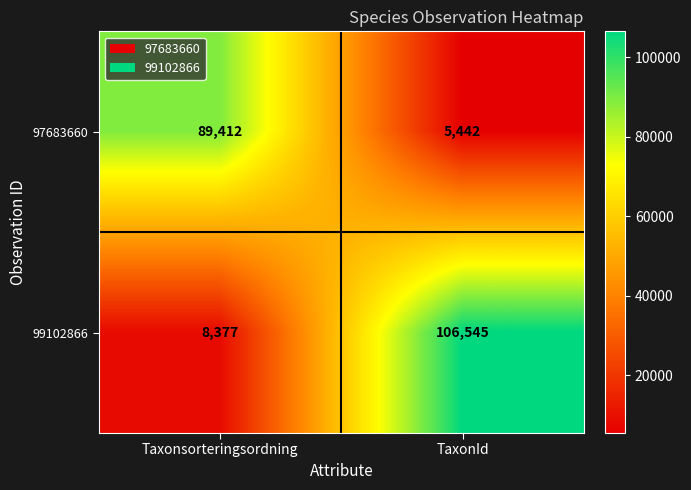

What is the difference between the highest and lowest values at Taxonsorteringsordning?

81035